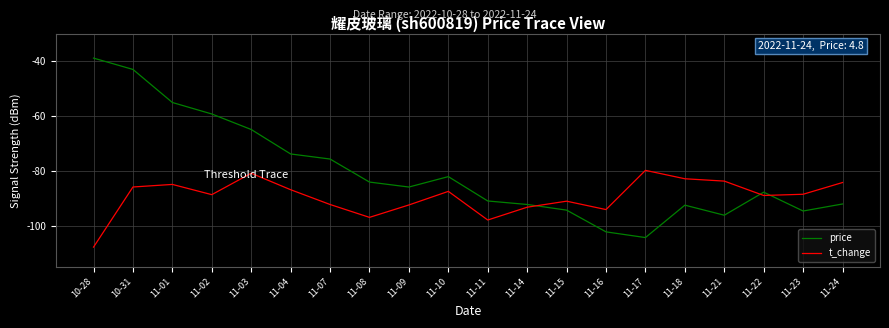

Which series has the widest spread of values?

price